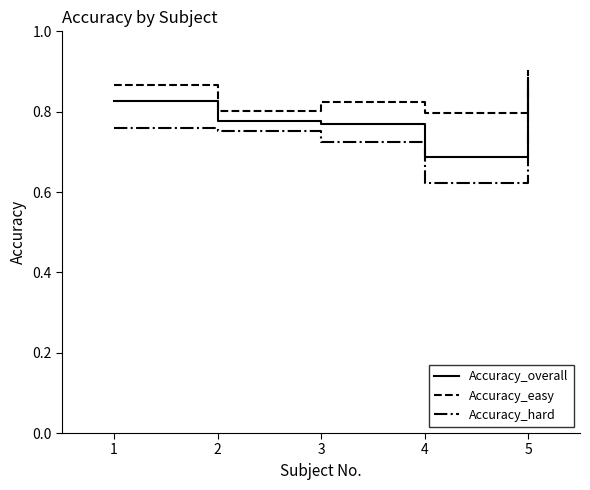

Which series has the widest spread of values?

Accuracy_hard